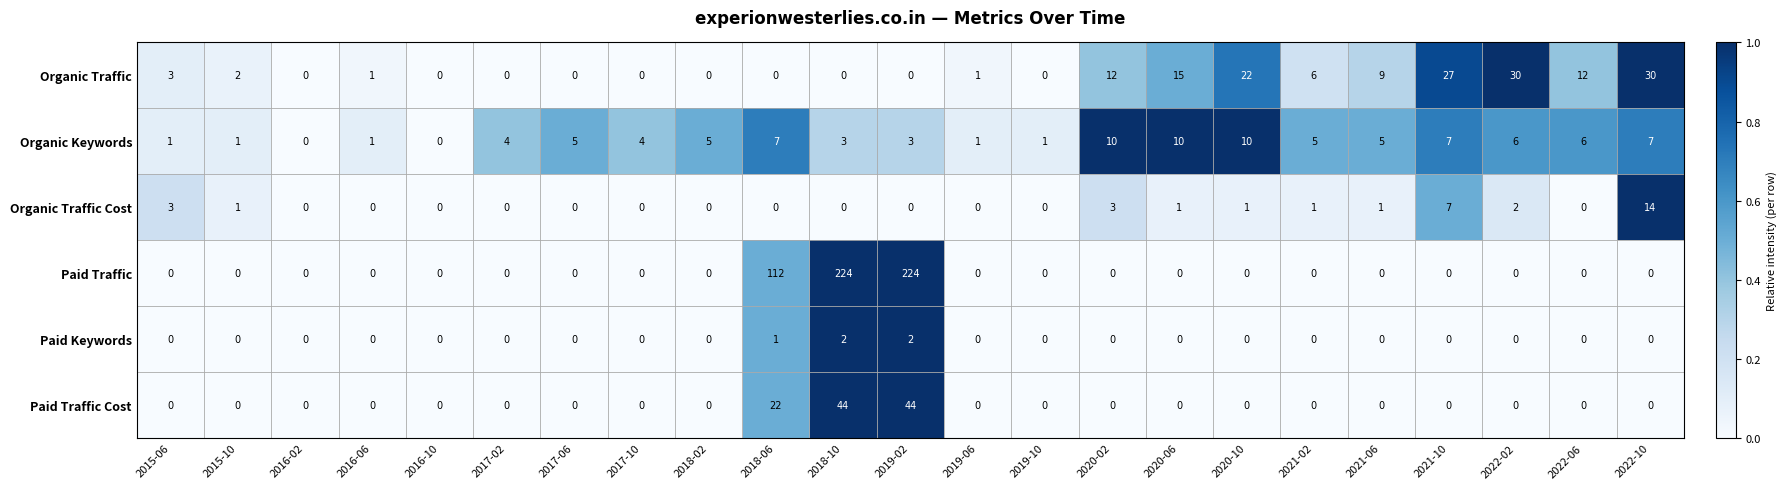

Where does the Organic Traffic series first go above 1?

2015-06